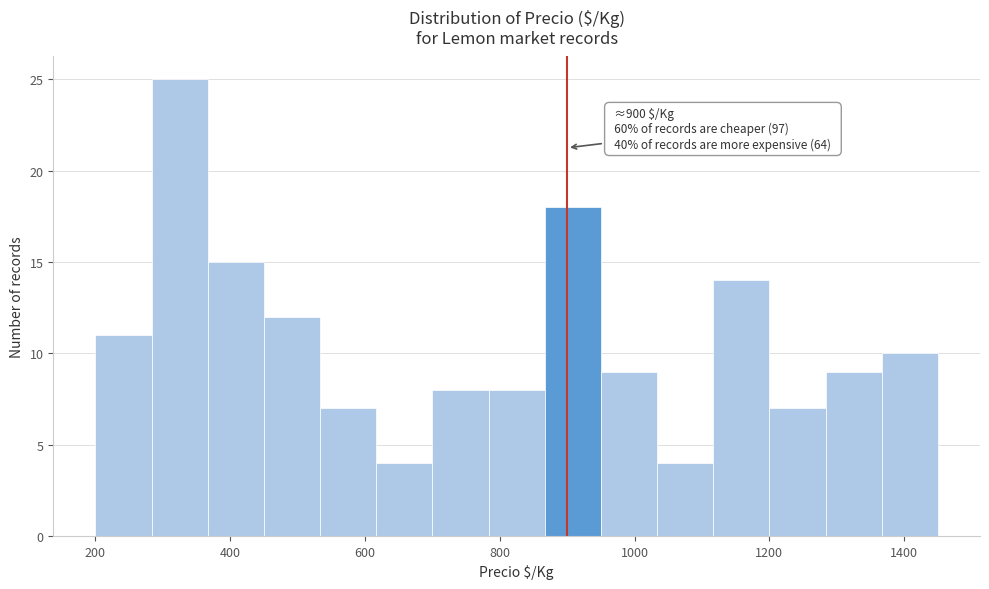

Over which range of the x-axis is the bar tallest?

280 to 360